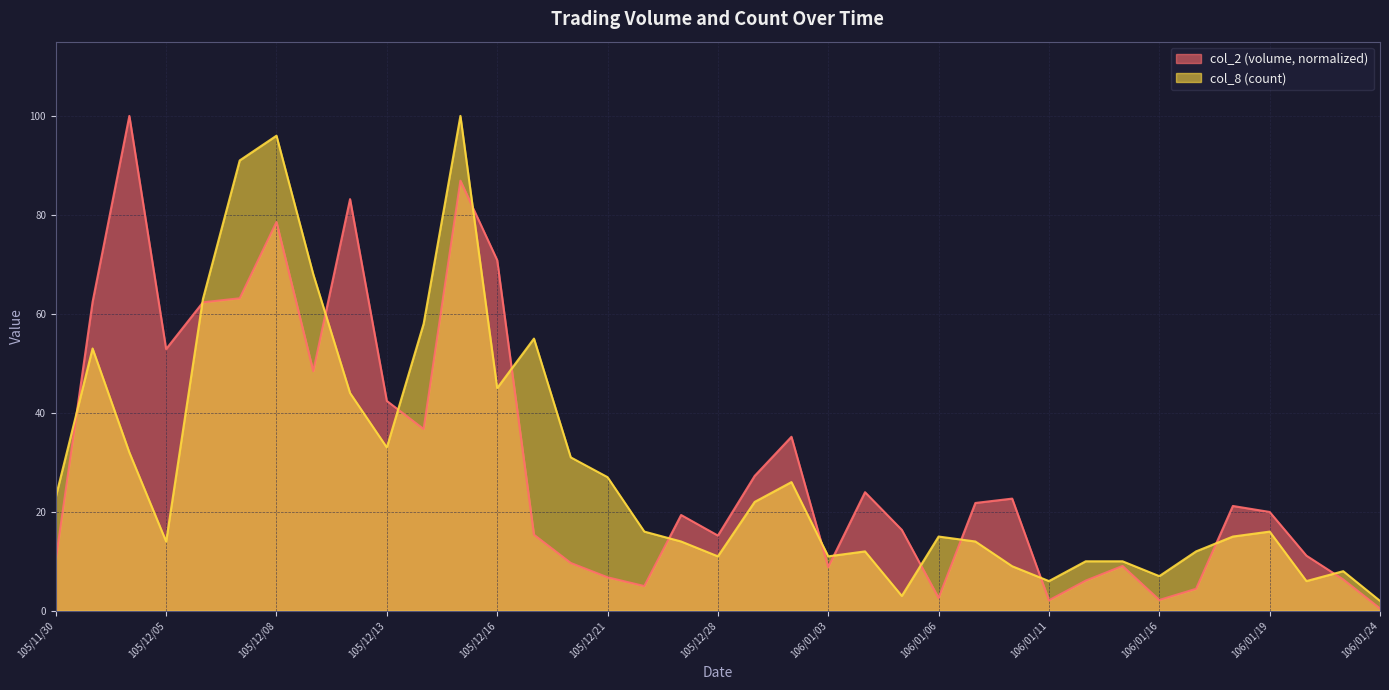

What is the difference between the maximum and minimum values in the col_2 series?

99.5